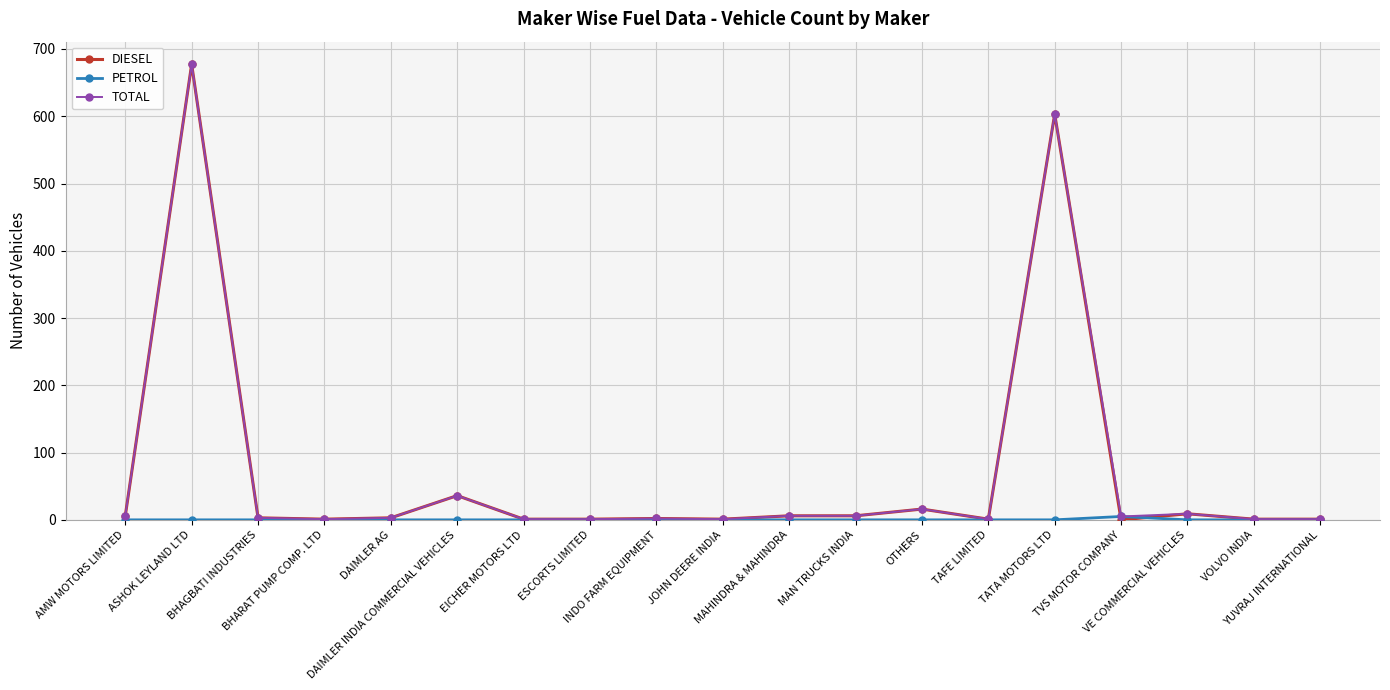

Count the number of data series in this chart.

3